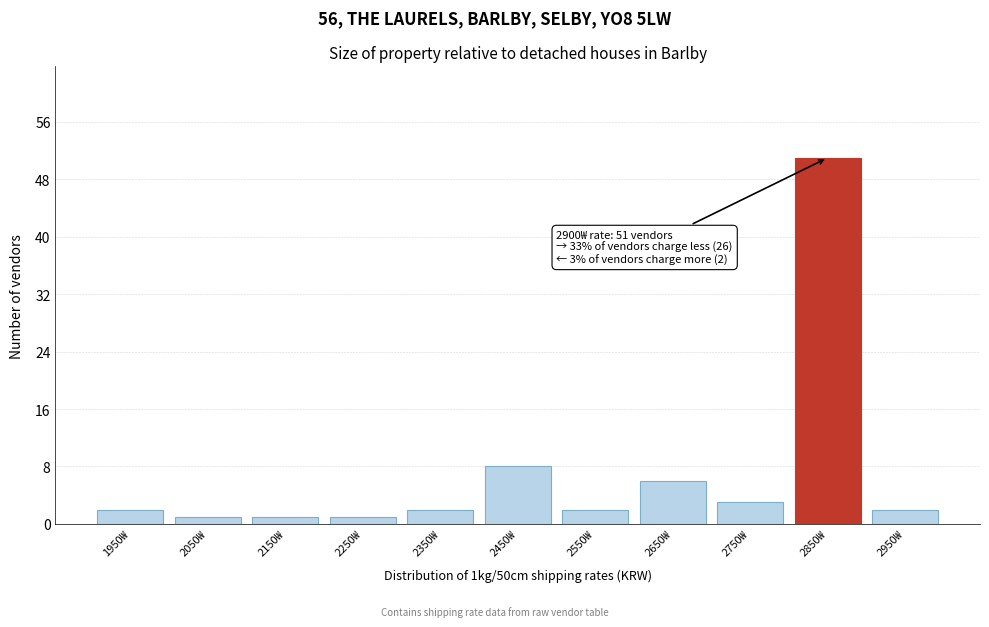

Reading left to right, transcribe all the data shown in this chart.

2	1	1	1	2	8	2	6	3	51	2